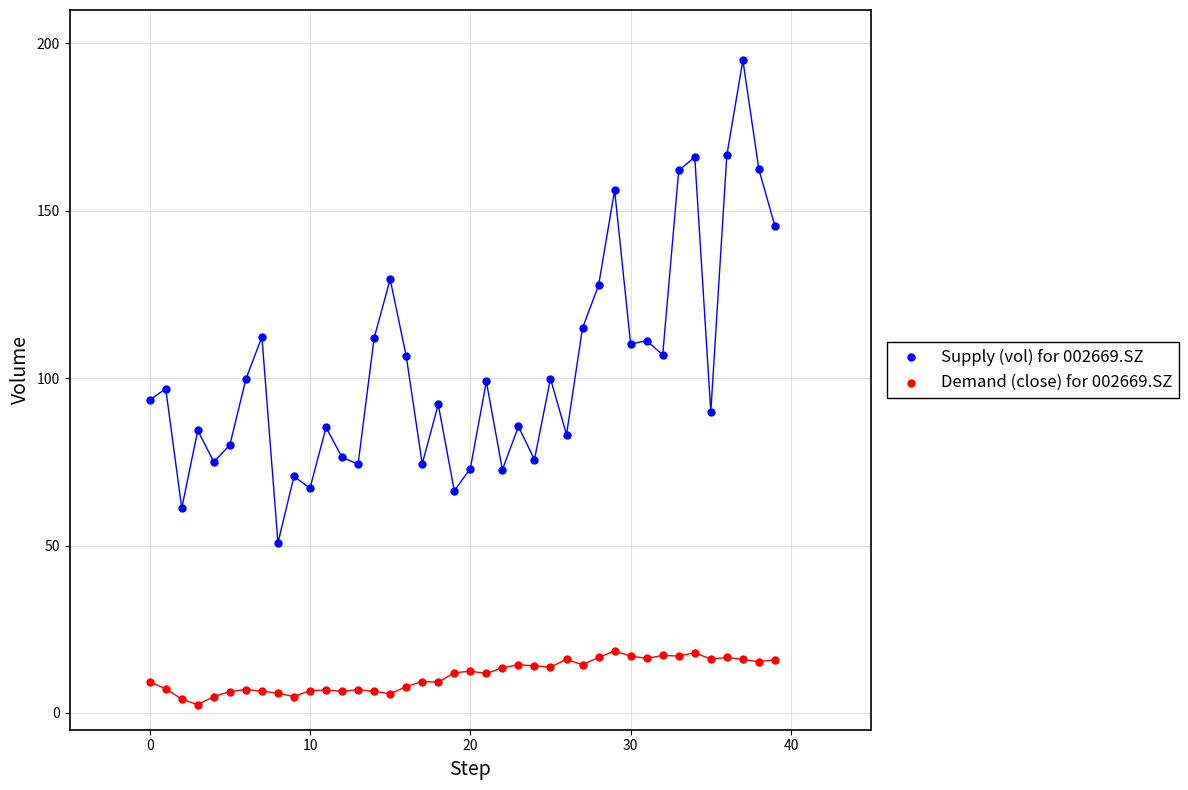

Across all data points, what is the range of Y values (max minus min)?

192.5